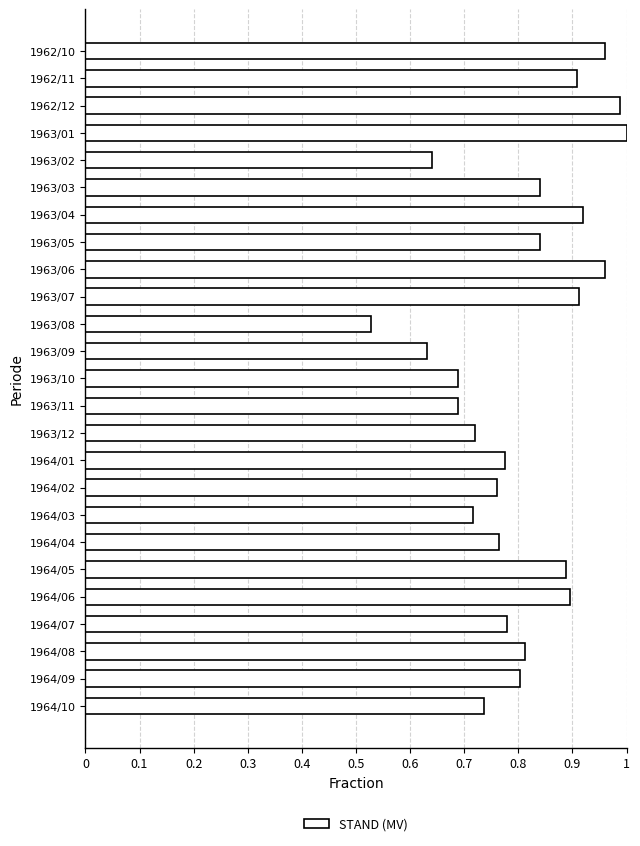

The chart shows a value of 0.9 at 1964/05. True or false?

True